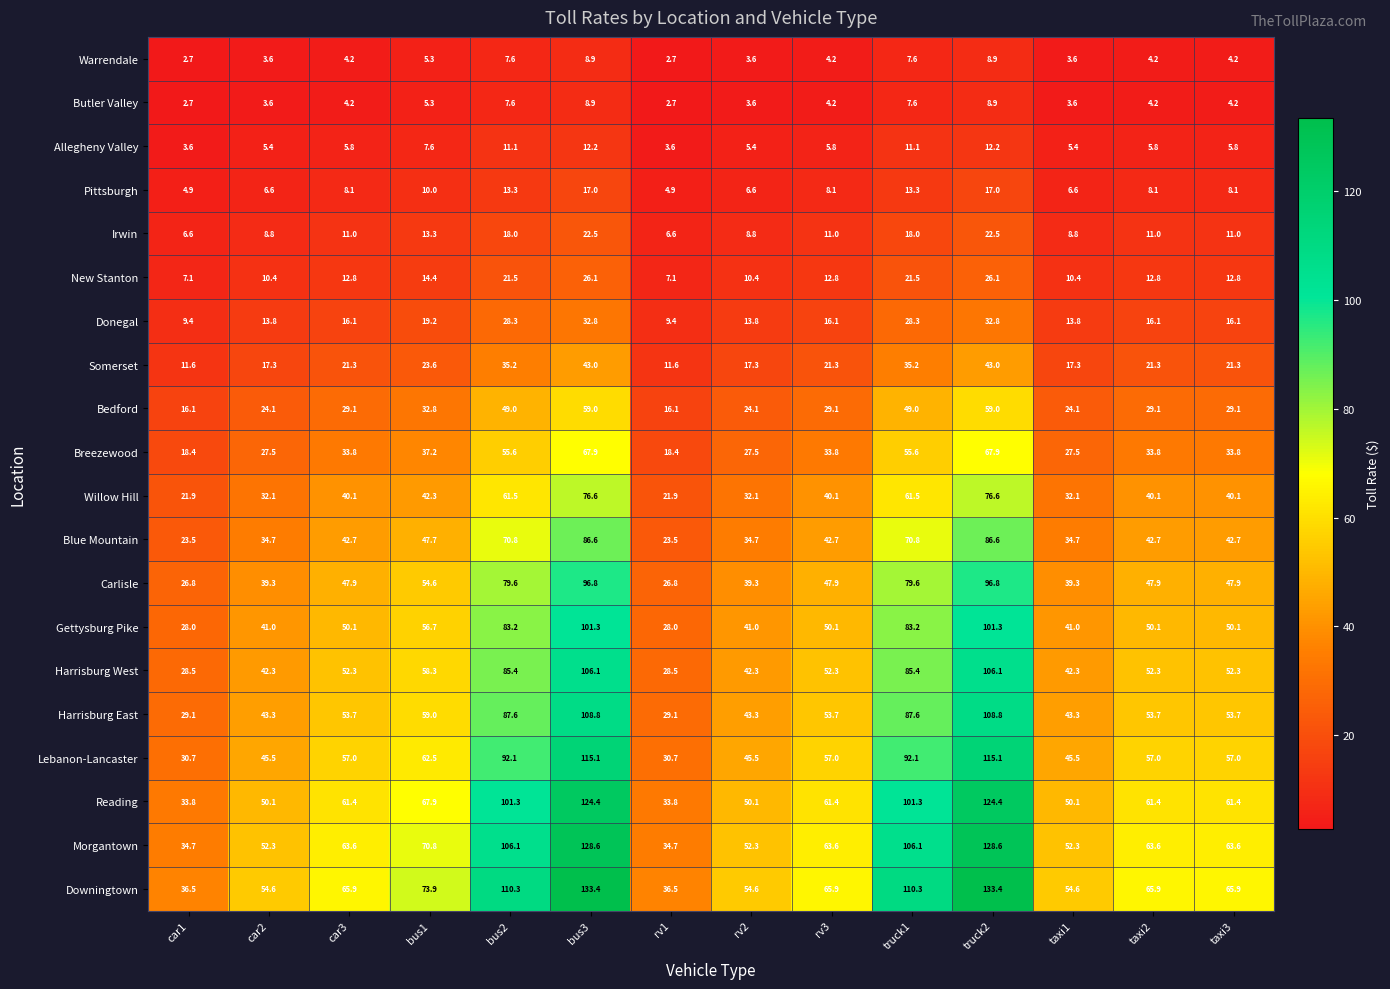

The value of Gettysburg Pike at truck1 is 115.1. True or false?

False